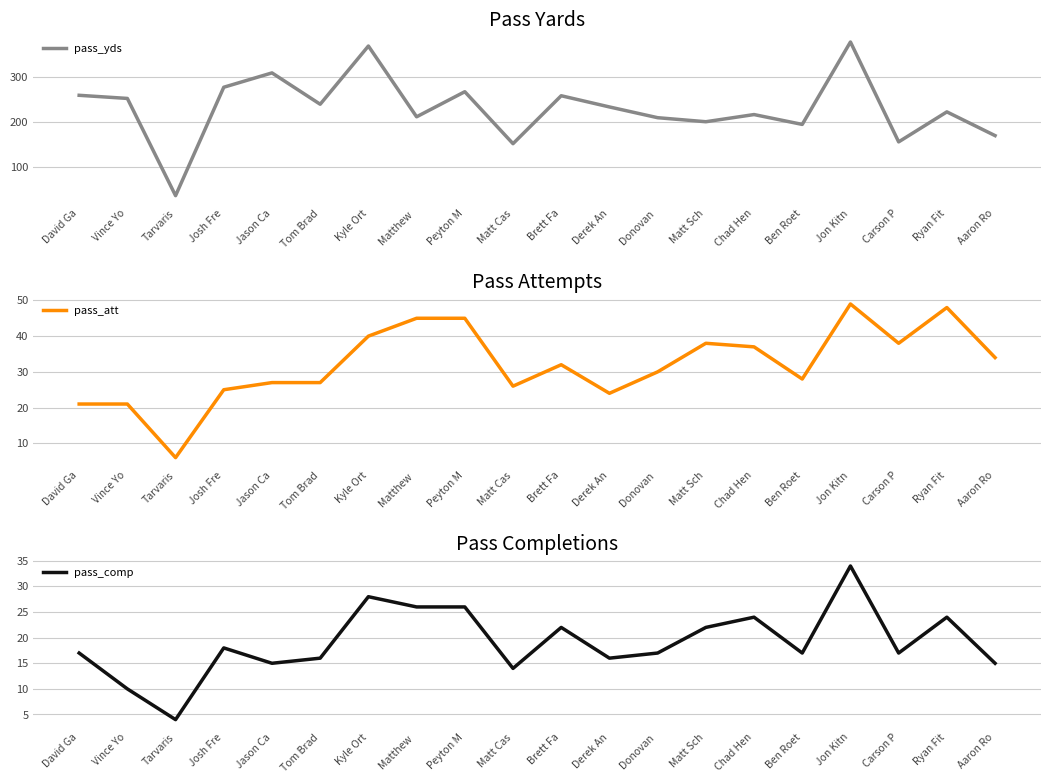

List the labels in order of pass_yds value, largest first.

Jon Kitn, Kyle Ort, Jason Ca, Josh Fre, Peyton M, David Ga, Brett Fa, Vince Yo, Tom Brad, Derek An, Ryan Fit, Chad Hen, Matthew , Donovan , Matt Sch, Ben Roet, Aaron Ro, Carson P, Matt Cas, Tarvaris